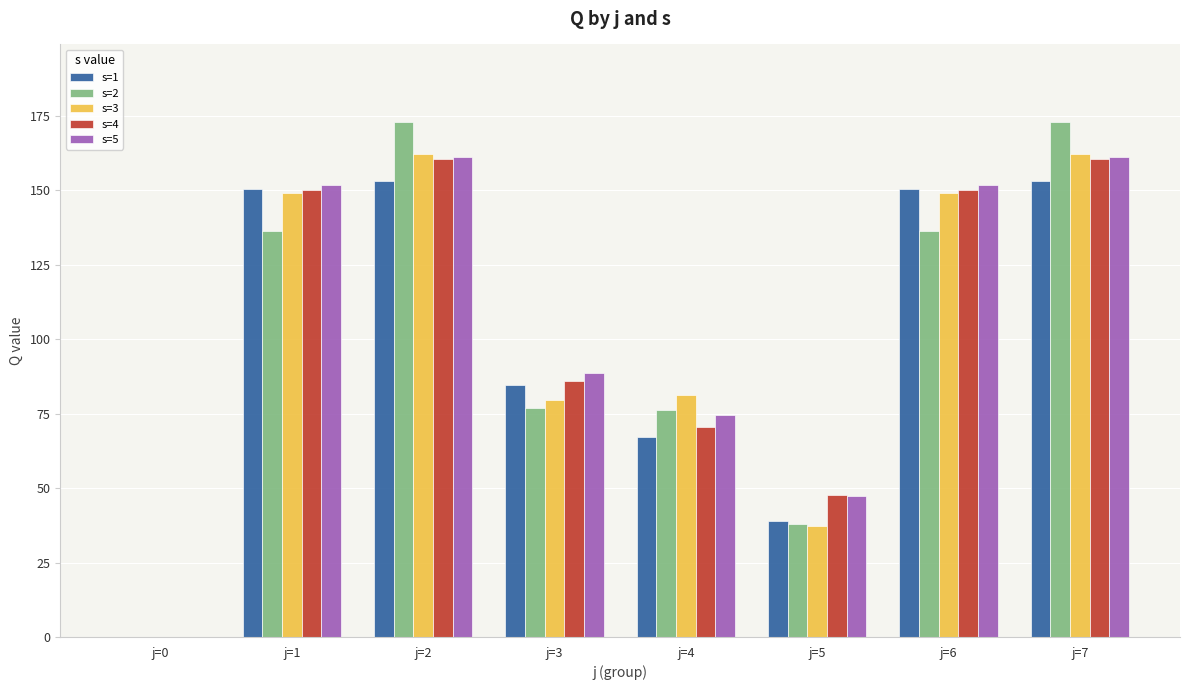

What is the sum of the s=1 values at j=1 and j=2?

303.4